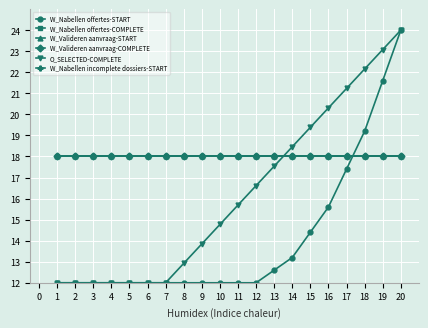

Does the chart have visible grid lines?

Yes